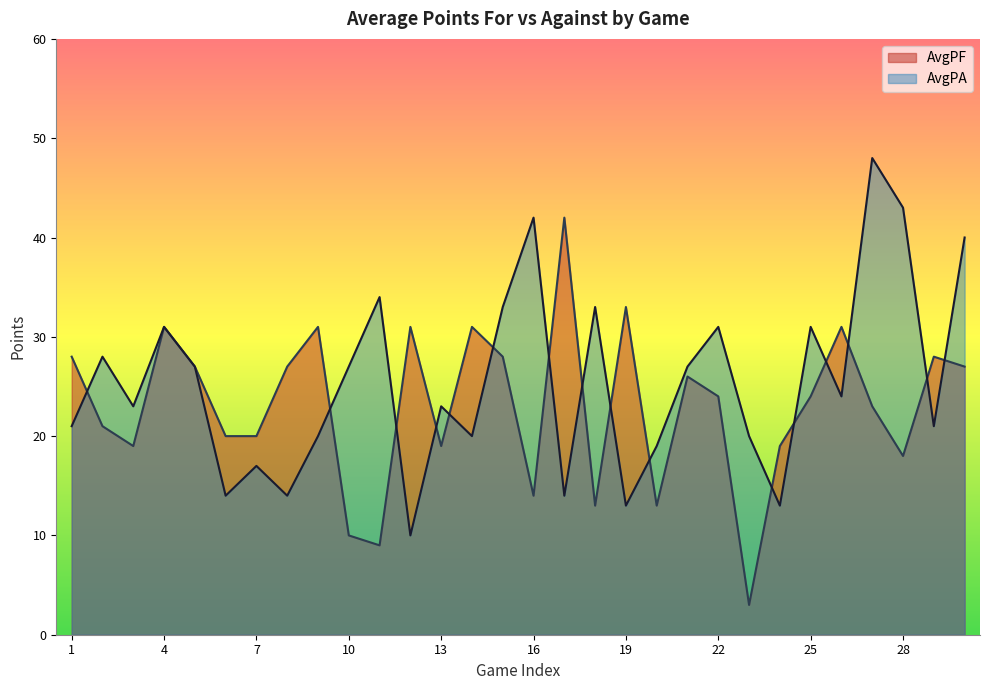

List the series in order of their overall mean, highest first.

AvgPA, AvgPF